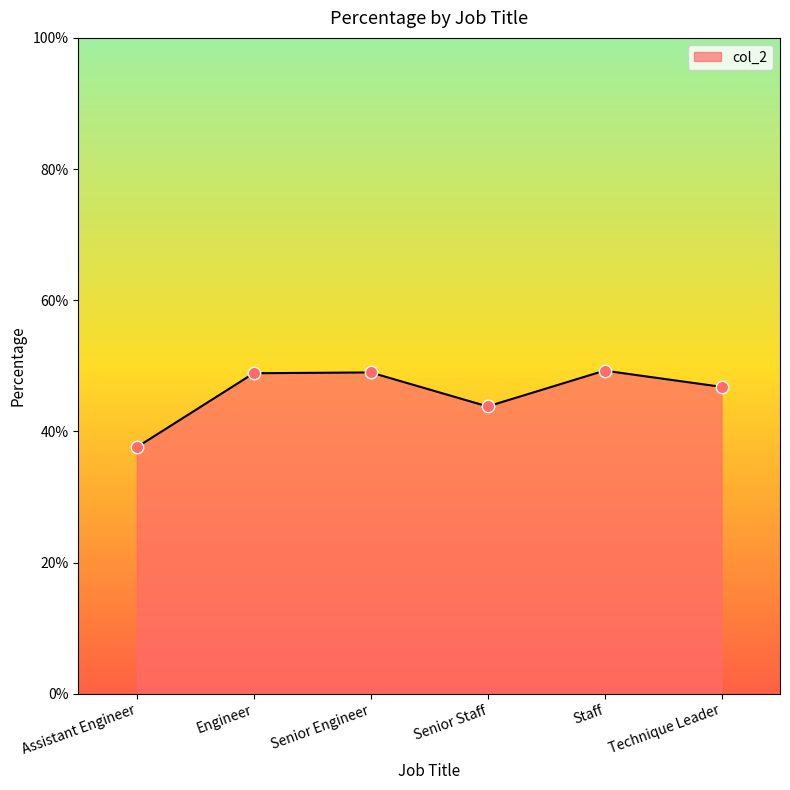

What is the ratio of the value at Technique Leader to the value at Senior Engineer?

1.0